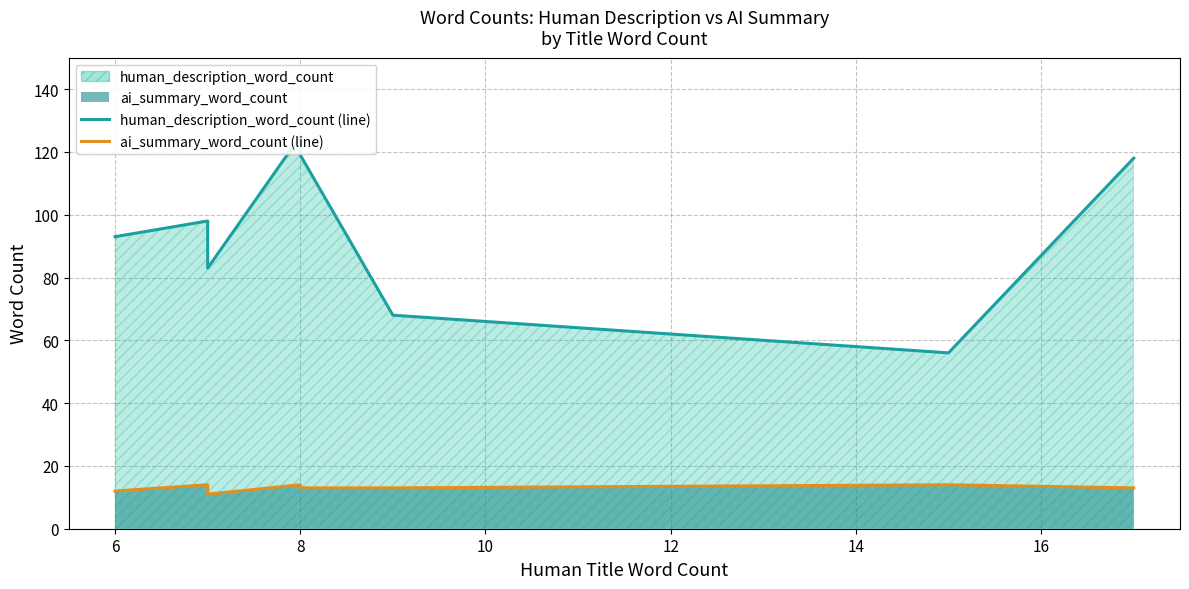

How many categories are shown in the chart?

8